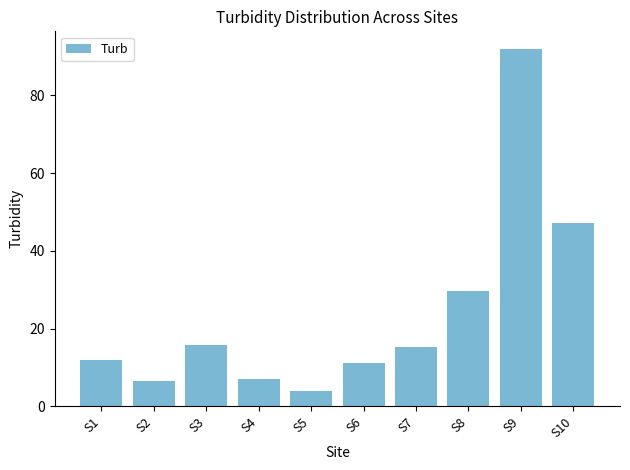

What is the average value?

24.1